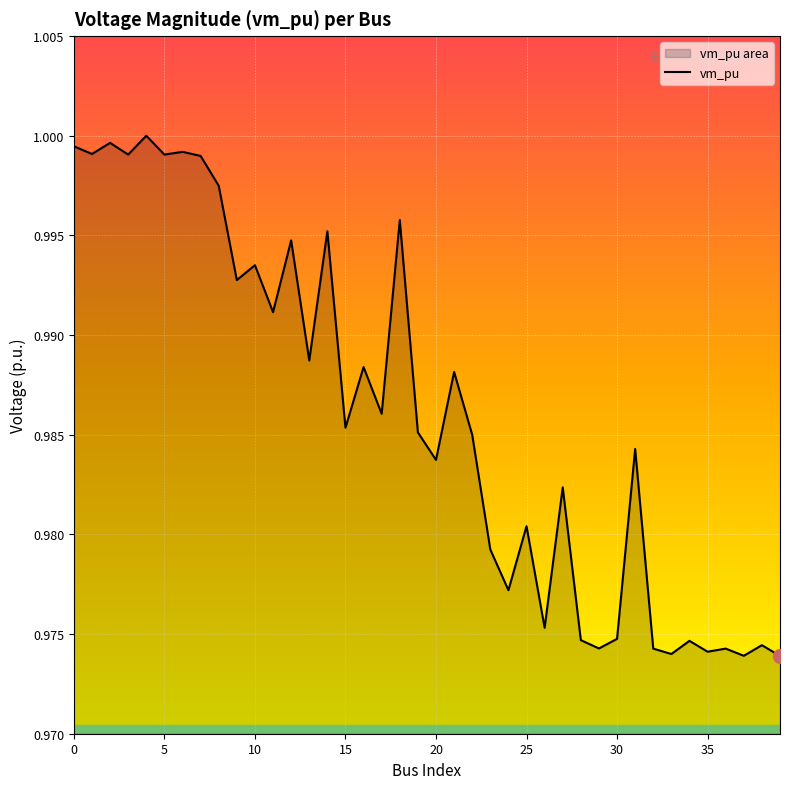

What is the label of the 2nd point from the right?

38